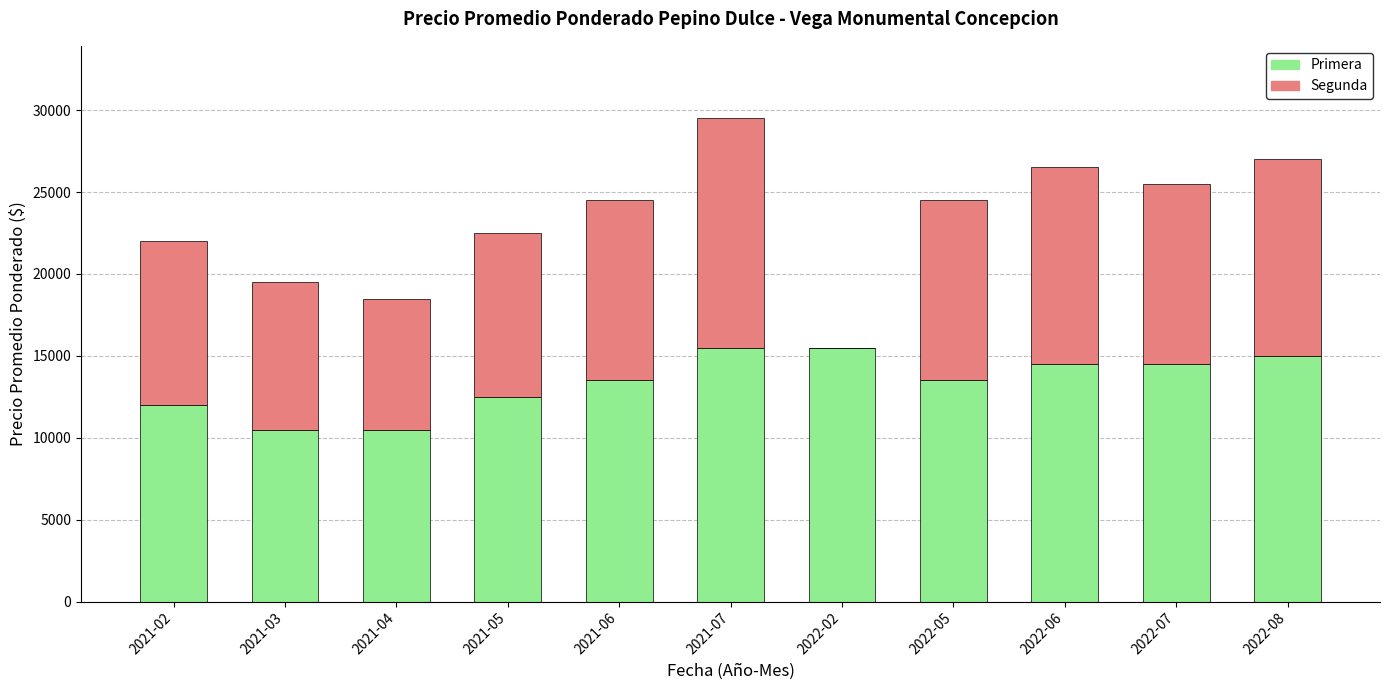

What is the sum of all Primera values?

147500